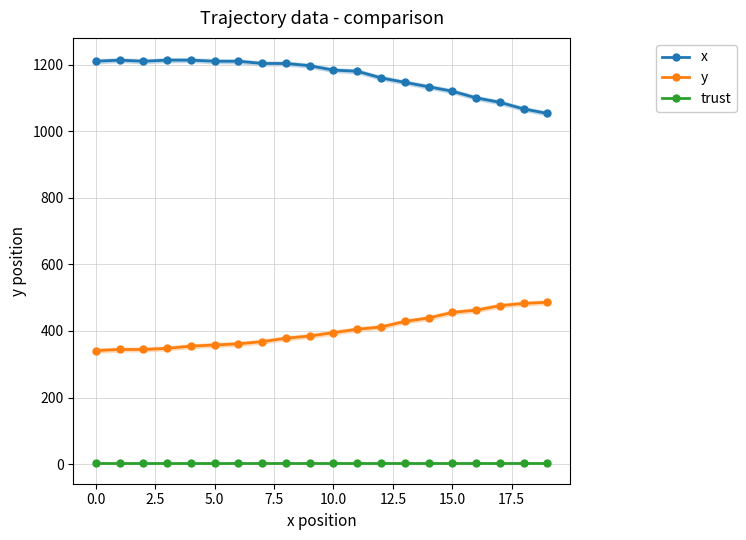

True or false: x and trust intersect in this chart.

False